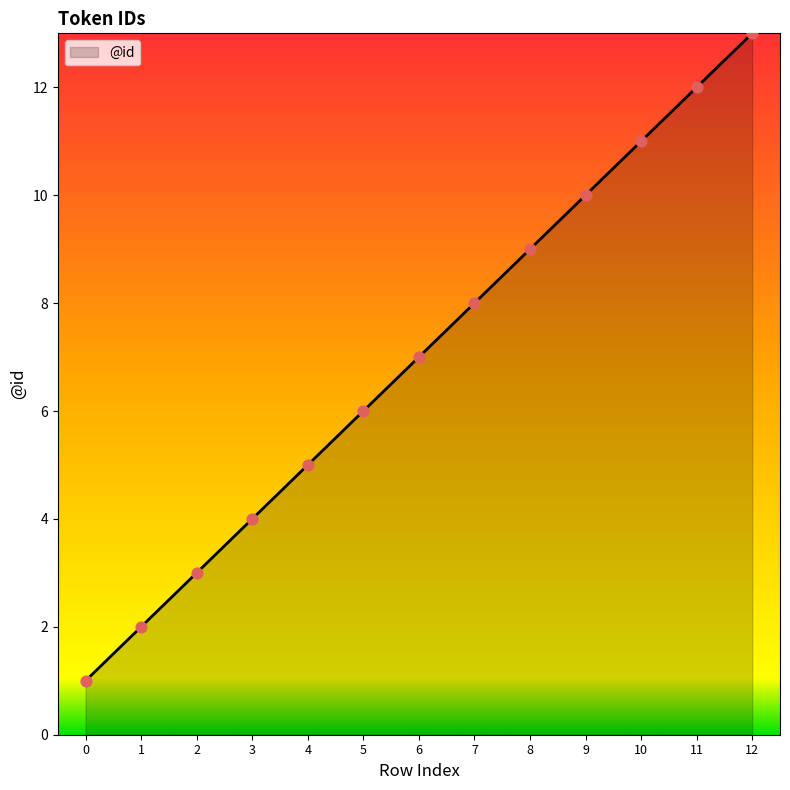

What is the change in value from 0 to 3?

+3